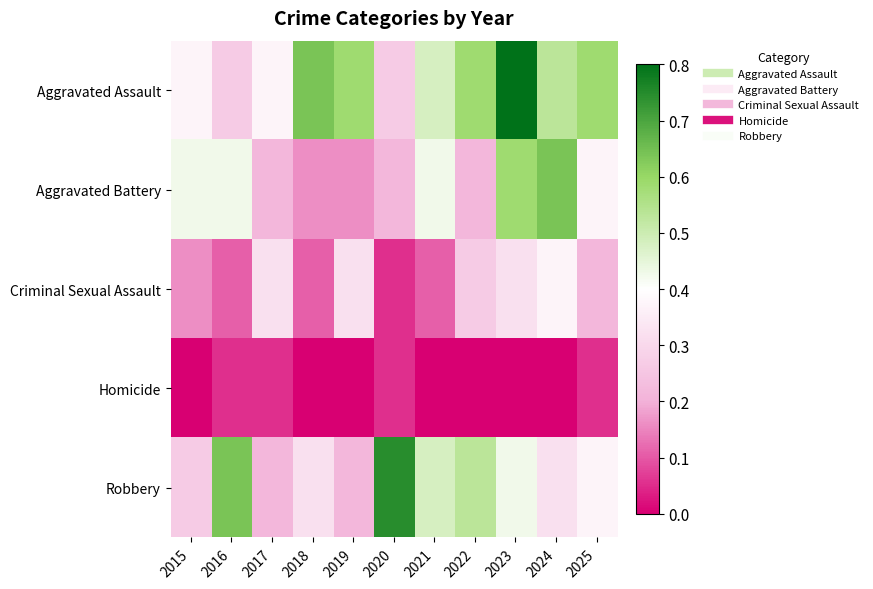

Between 2019 and 2018, which is larger?

2018